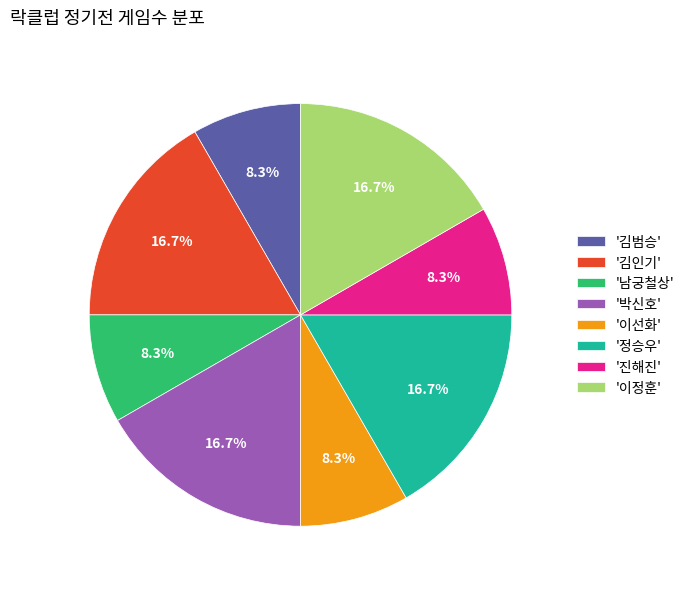

How many segments does this pie chart have?

8